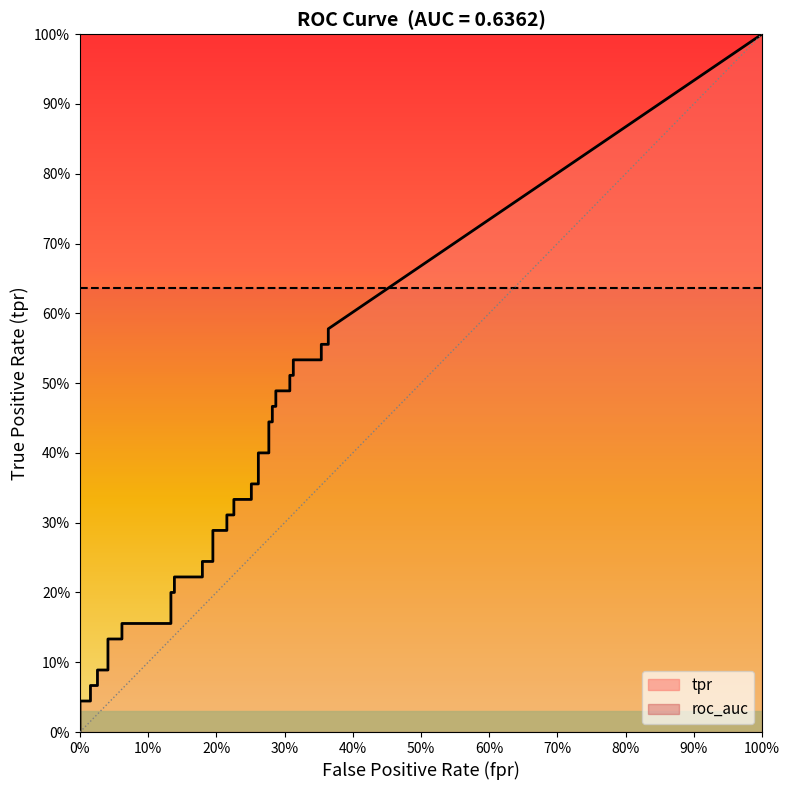

Which series has the widest spread of values?

tpr